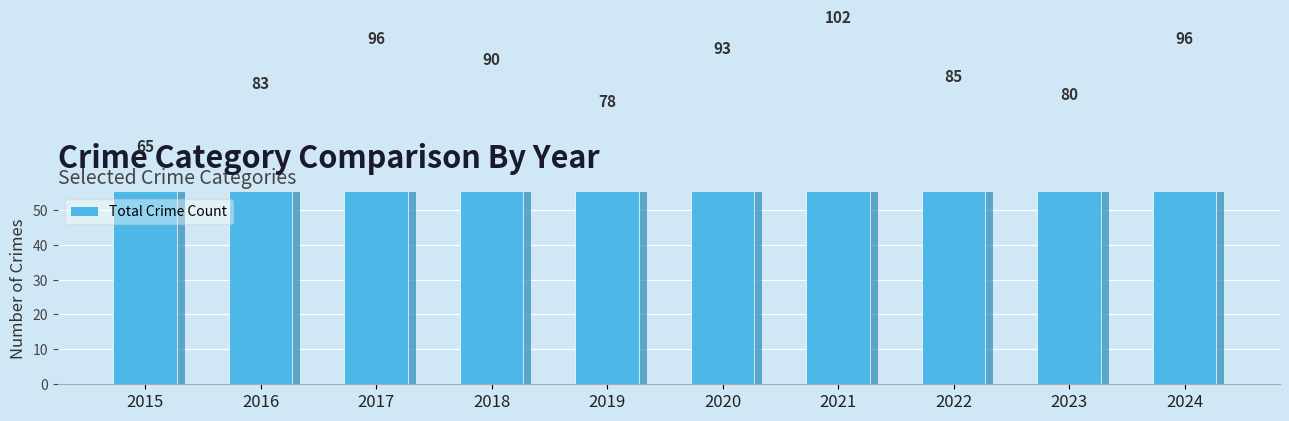

Rank the categories by value from highest to lowest.

2021, 2017, 2024, 2020, 2018, 2022, 2016, 2023, 2019, 2015